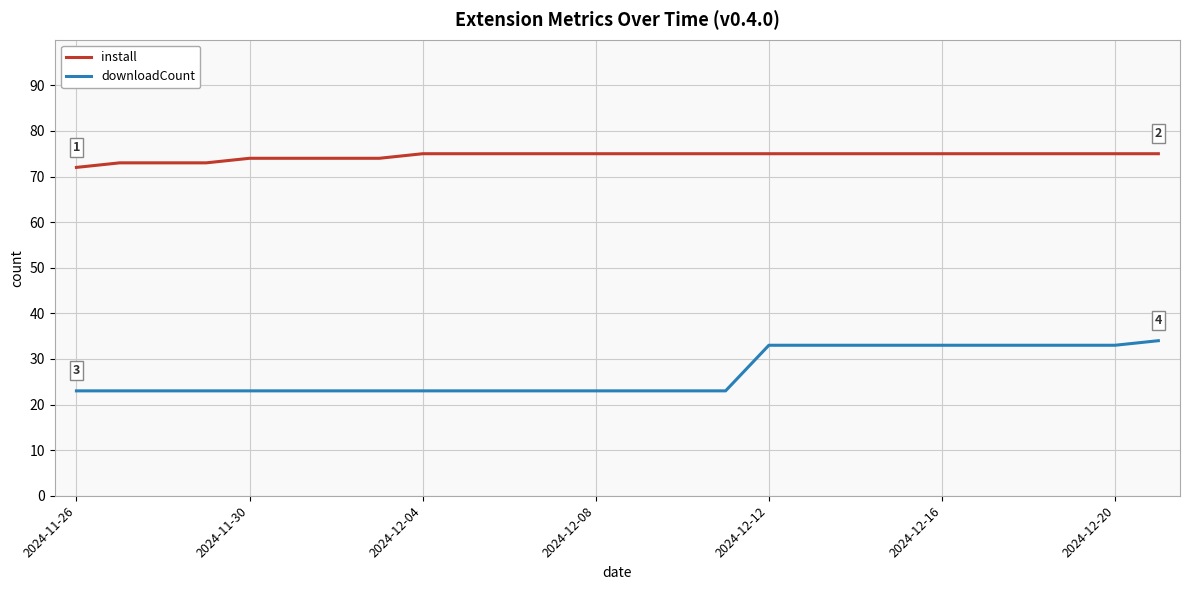

Which series has the widest spread of values?

downloadCount